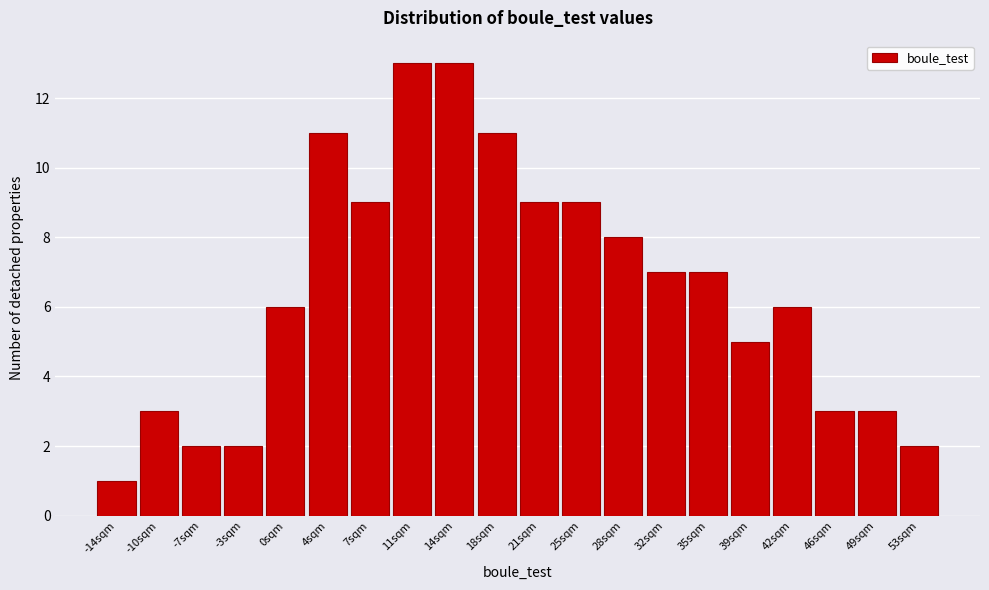

Reading left to right, what are all the values shown in this chart?

1	3	2	2	6	11	9	13	13	11	9	9	8	7	7	5	6	3	3	2